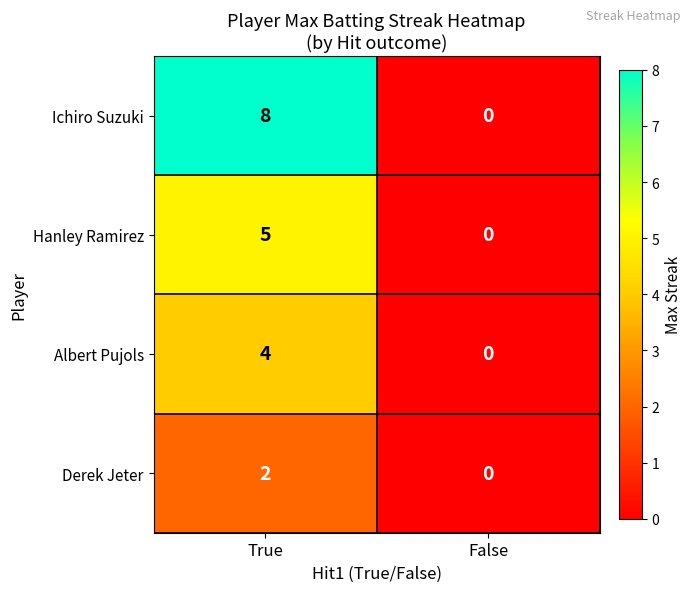

What is the difference between the highest and lowest values at True?

6